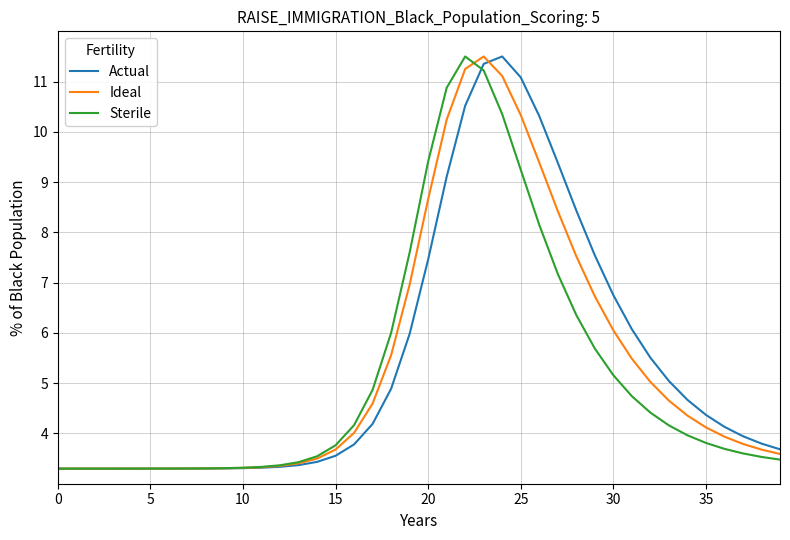

What is the maximum value shown in the chart?

11.5